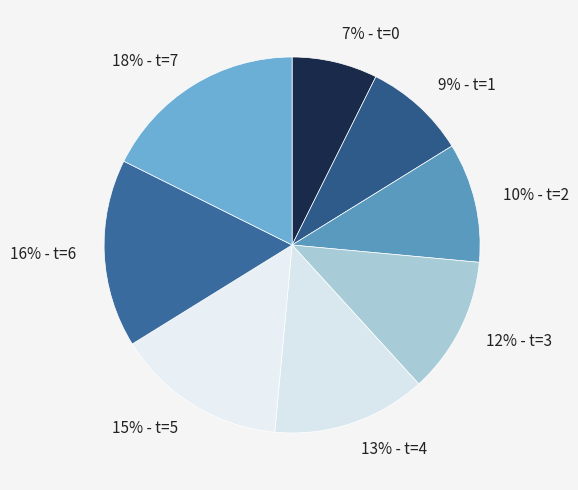

Does any single category account for the majority?

No